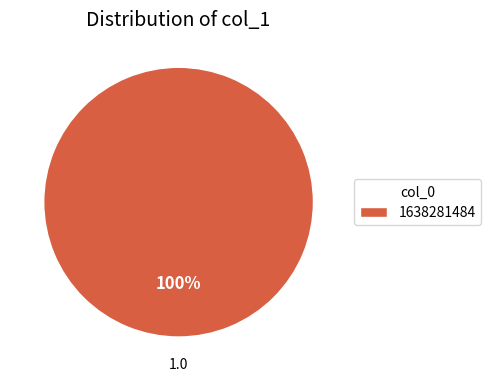

Is it true that 1638281484 is 100% of the pie?

True